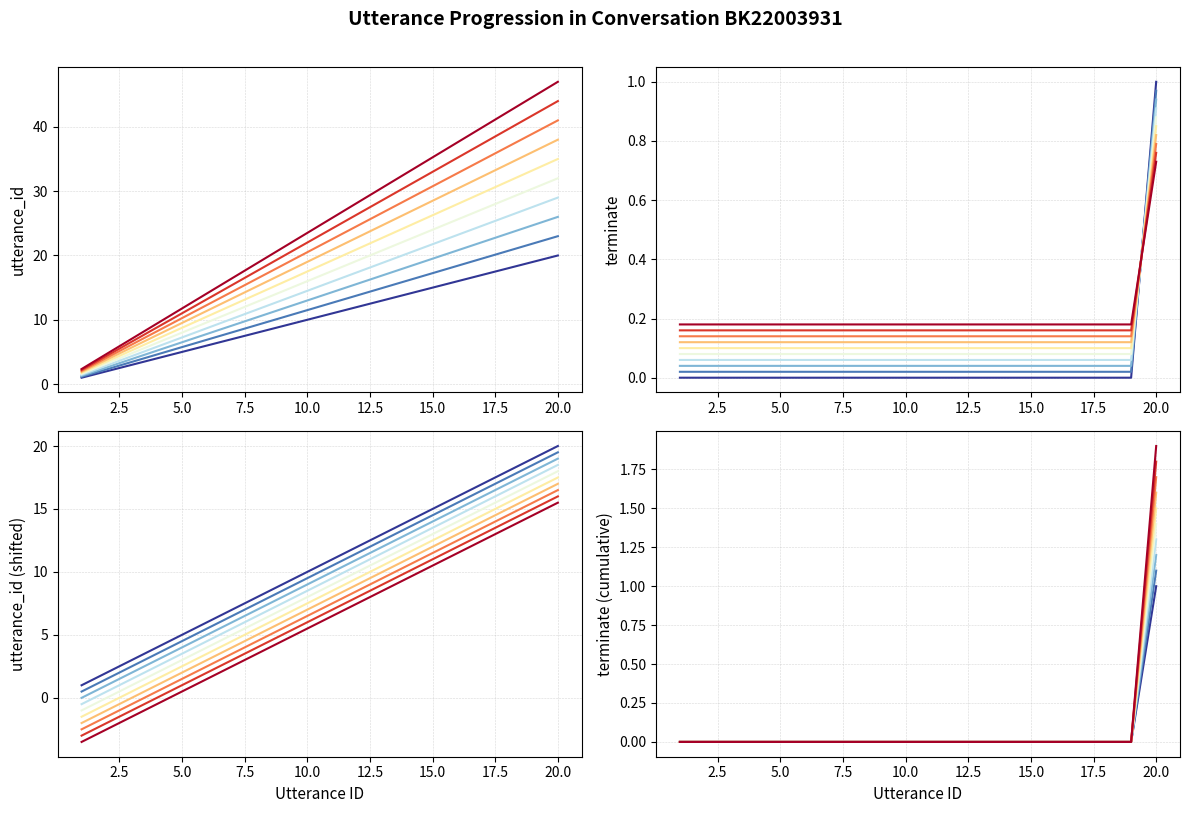

True or false: terminate and utterance_id intersect in this chart.

False